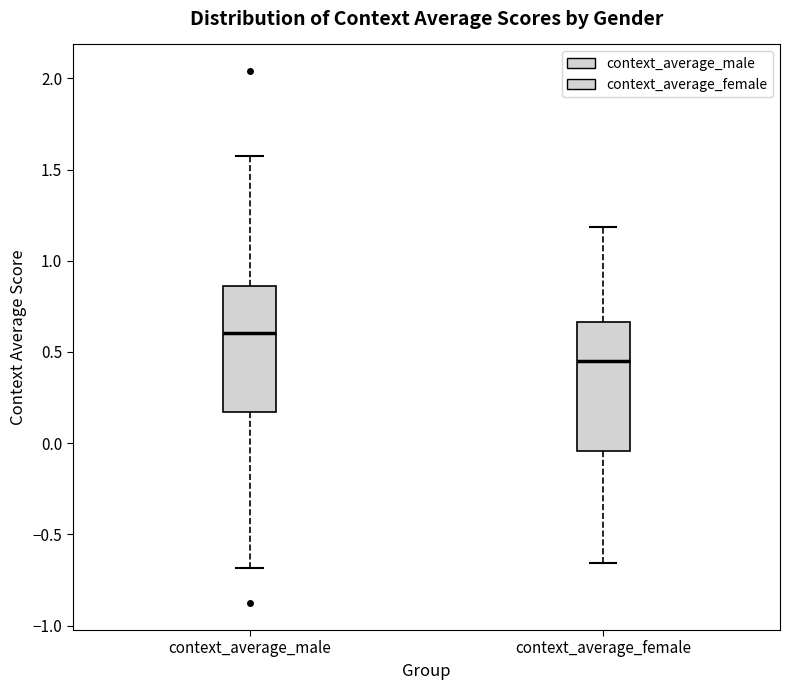

Reading left to right, transcribe this box plot: for each box, give where its median line is, the range the box spans, and where its two whiskers end, as read against the y-axis. The values are not printed on the chart, so give them approximately, as read against the axis.

context_average_male: median 0.60, box 0.15 to 0.85, whiskers -0.70 to 1.60
context_average_female: median 0.45, box -0.05 to 0.65, whiskers -0.65 to 1.20